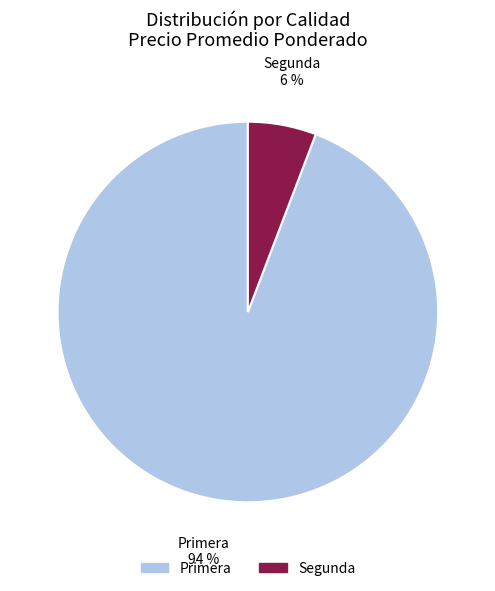

Which slice is the largest?

Primera